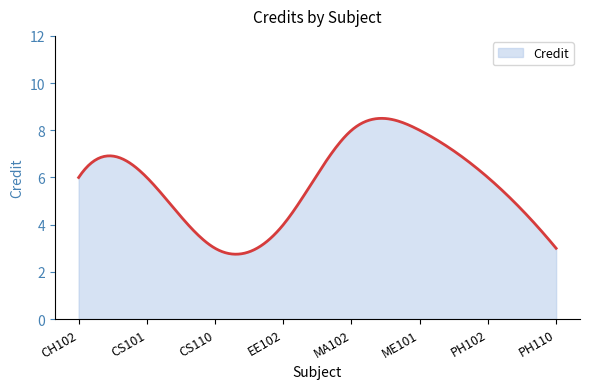

What is the difference between the maximum and second lowest values?

5.8